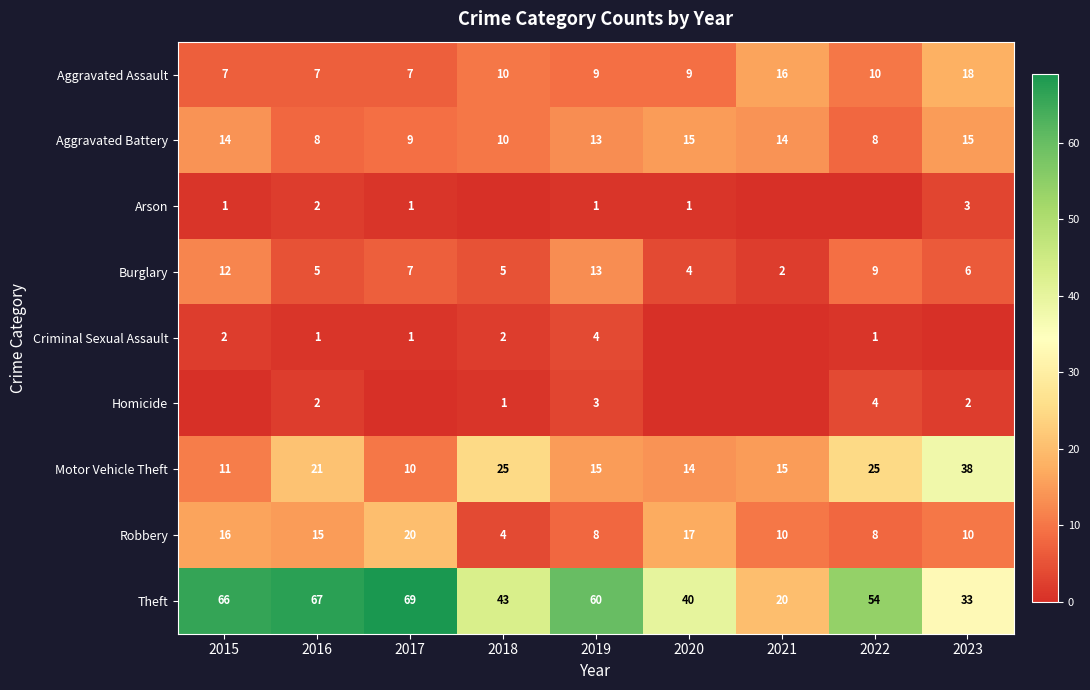

What is the sum of the Robbery values at 2022 and 2021?

18